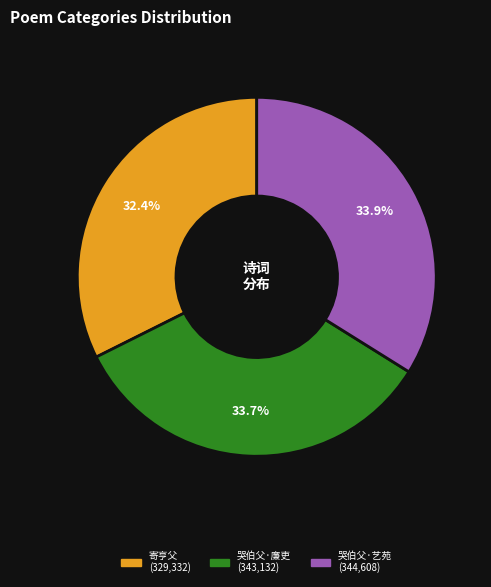

Is there a majority slice in this chart?

No